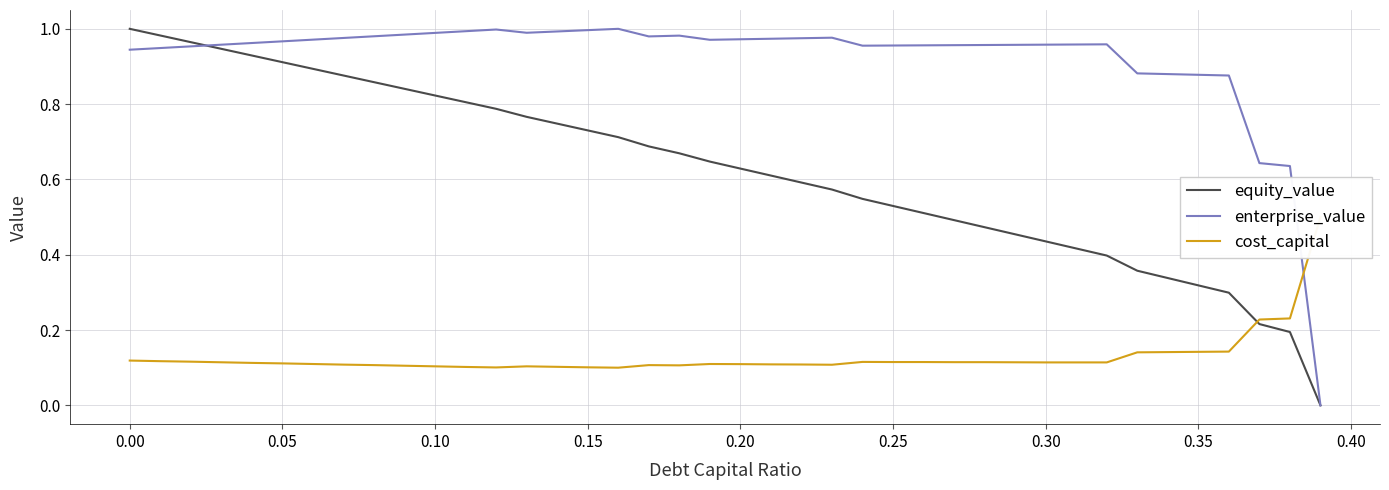

The enterprise_value series shows 0.4 at 0.25. True or false?

False